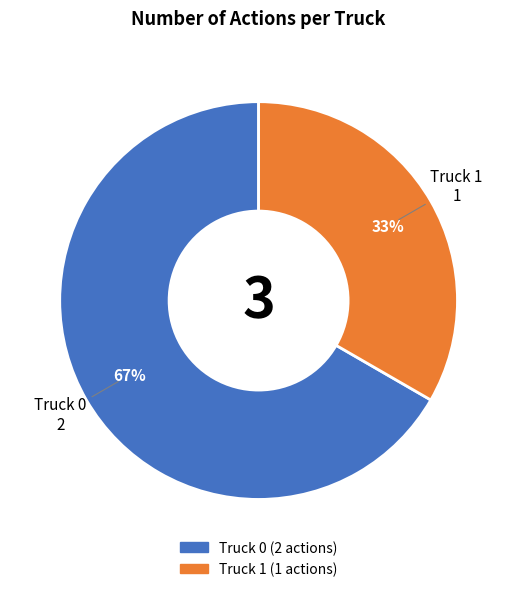

Which slice represents more than half of the pie?

Truck 0